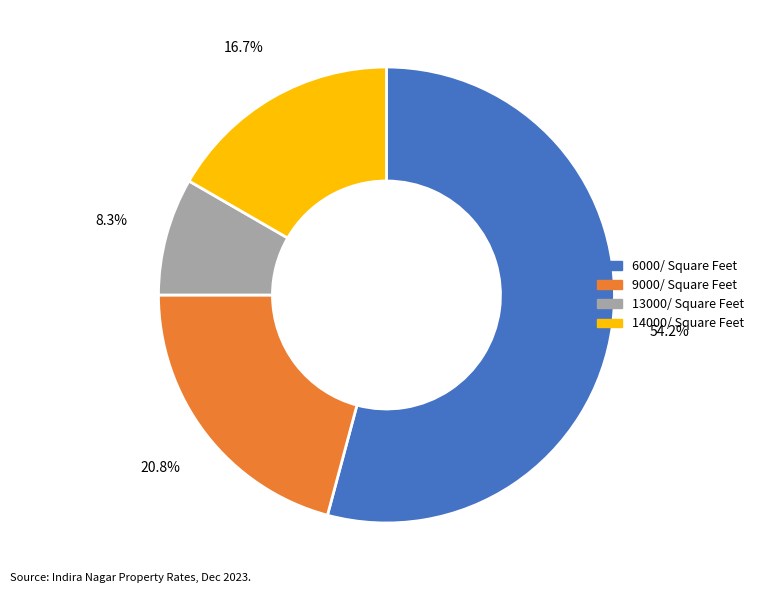

Do 6000 and 14000 together represent more than half of the pie?

Yes